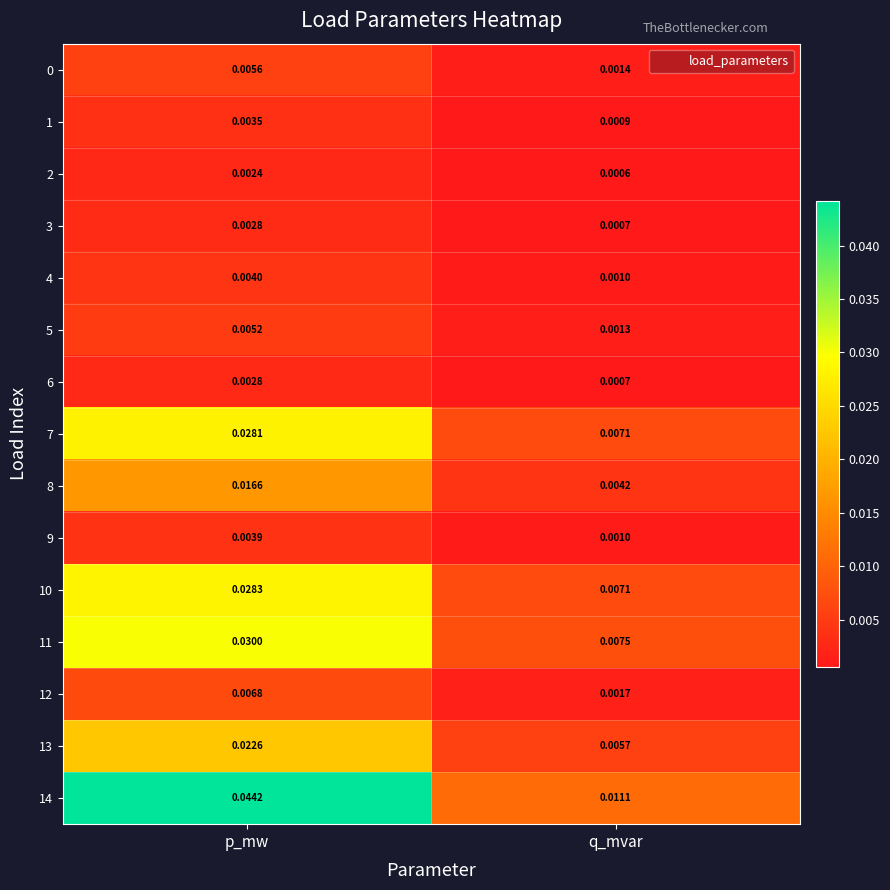

Which category has the lowest value across all series?

q_mvar